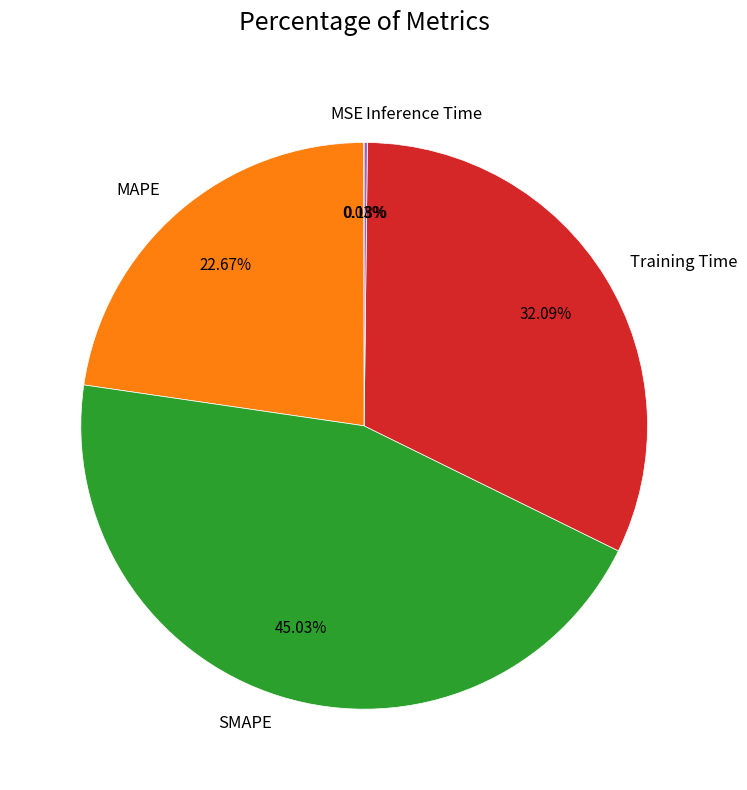

Which category has the biggest portion of the pie?

SMAPE